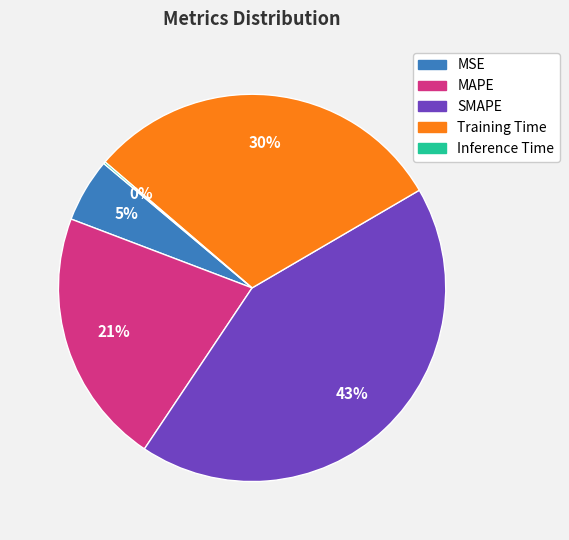

Which slice is the largest?

SMAPE